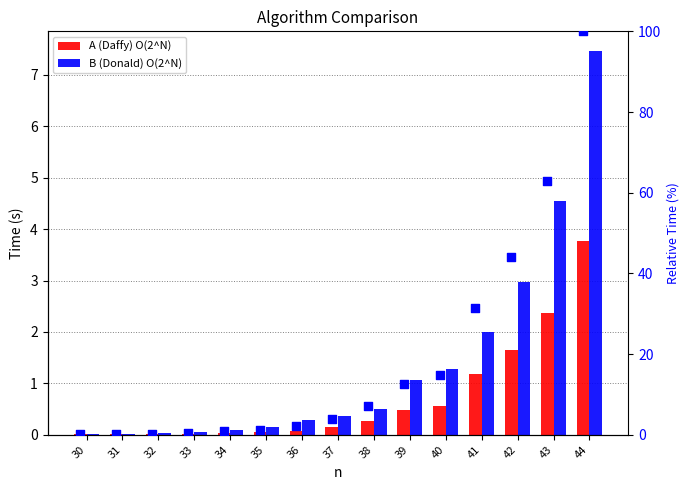

Is the value of % of max (A) at 41 greater than the value of A (Daffy) O(2^N) at 31?

Yes